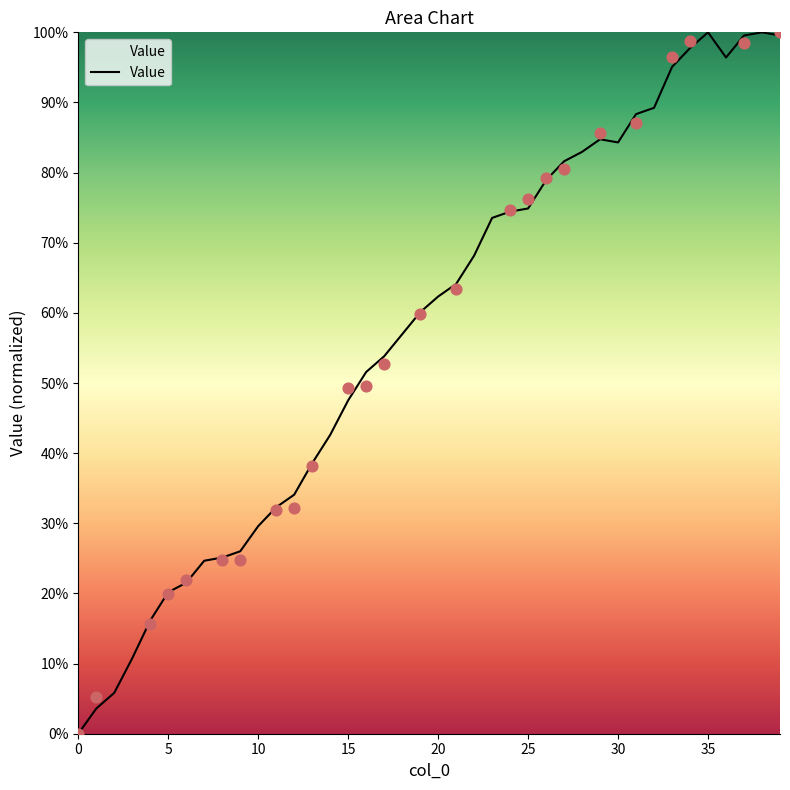

Between 20 and 36, which is larger?

36